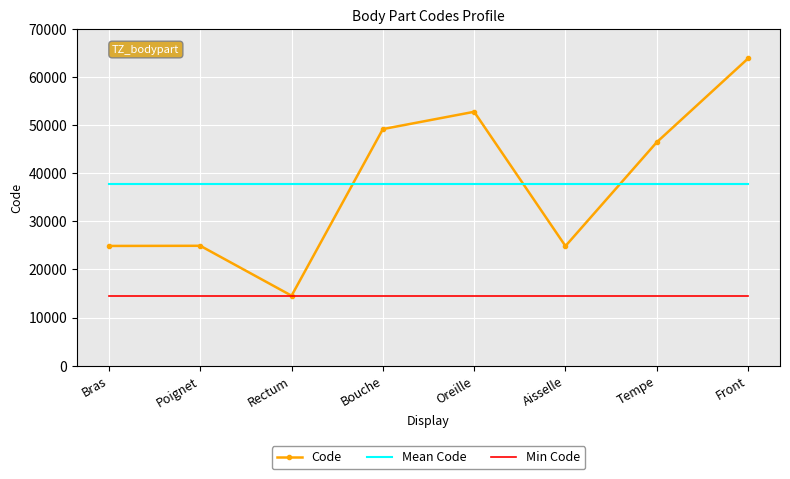

What position from the right is Rectum?

6